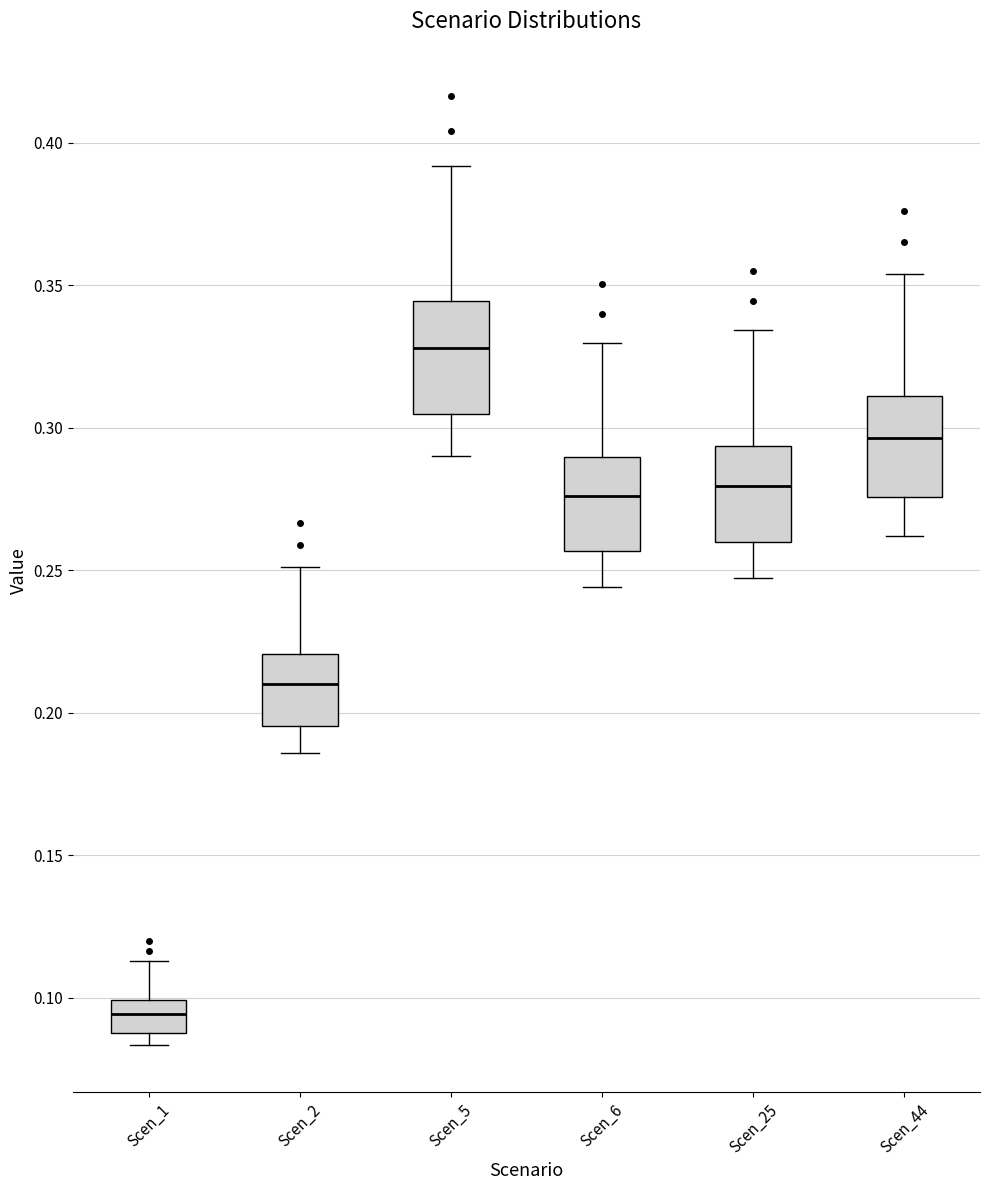

Where does the lower whisker of the box for Scen_44 end on the y-axis? The values are not printed on the chart, so give them approximately, as read against the axis.

0.260